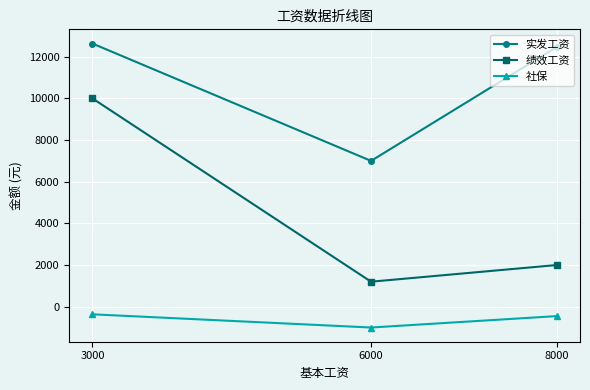

At how many categories does at least one series exceed 544?

3